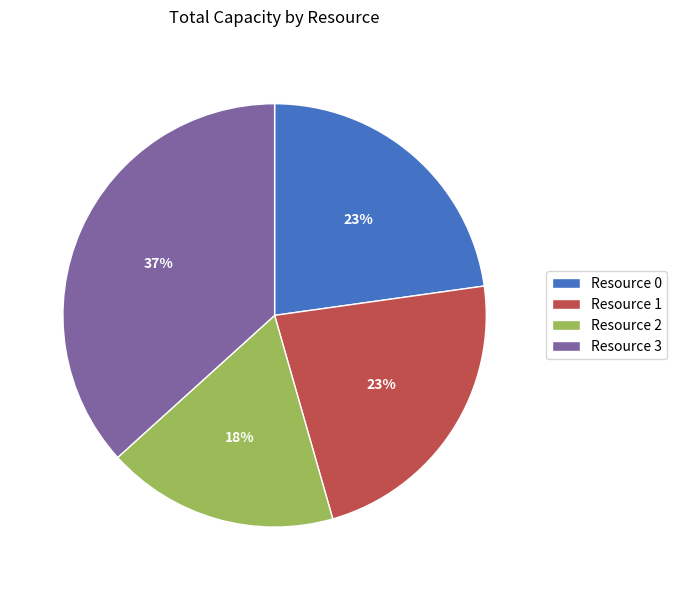

To the nearest percent, what portion does Resource 1 represent?

23%